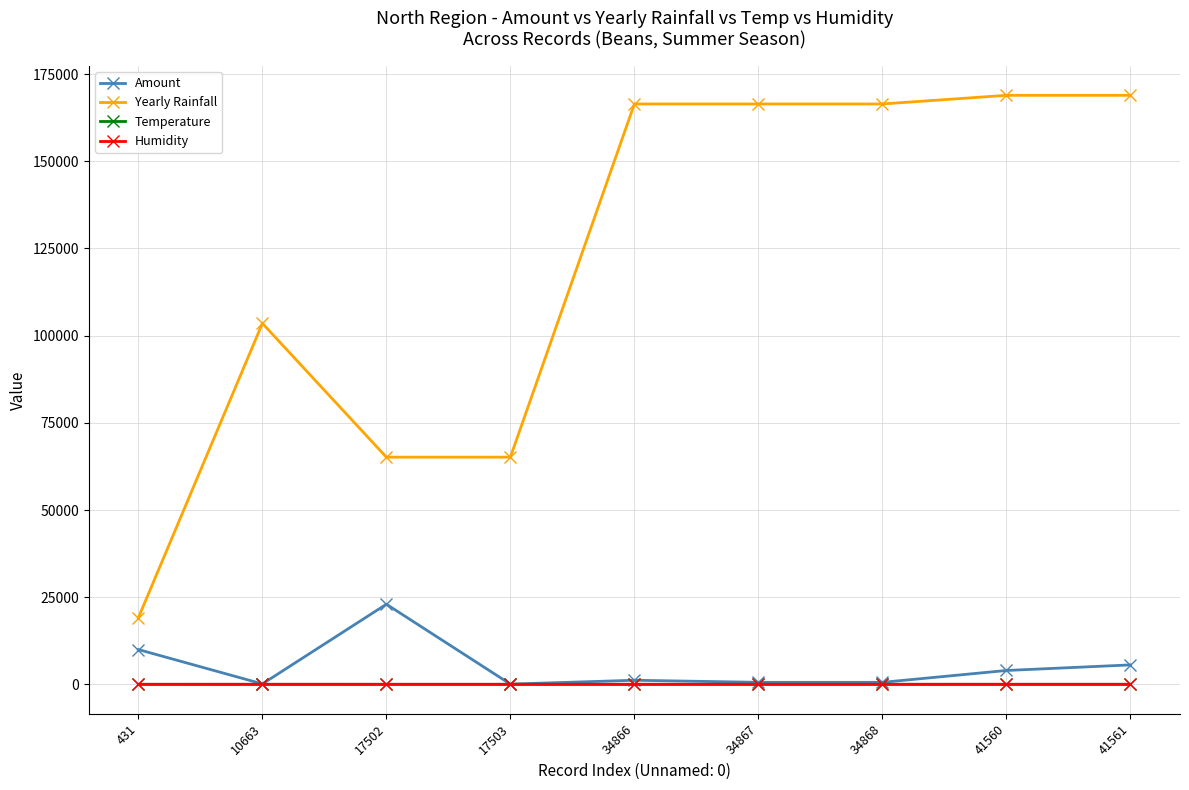

What is the difference between the maximum and second lowest values in the Humidity series?

7.0